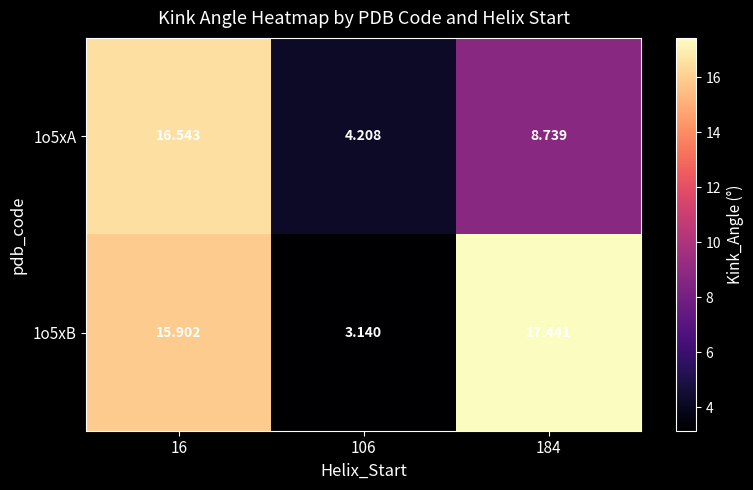

Is the value of 1o5xB at 184 greater than the value of 1o5xA at 106?

Yes